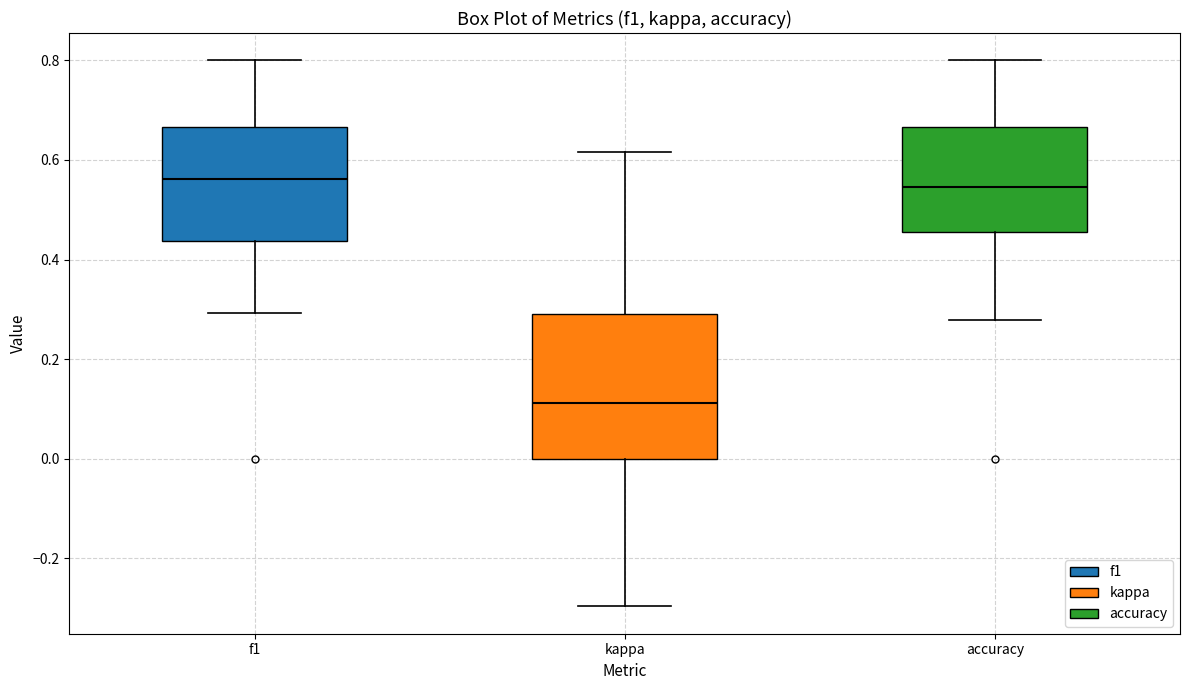

Where does the median line of the box for accuracy sit on the y-axis? The values are not printed on the chart, so give them approximately, as read against the axis.

0.54